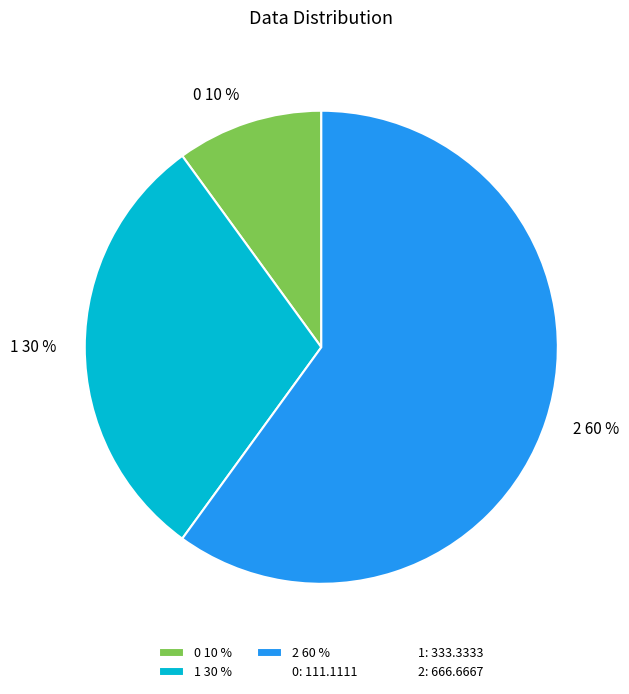

How many segments does this pie chart have?

3